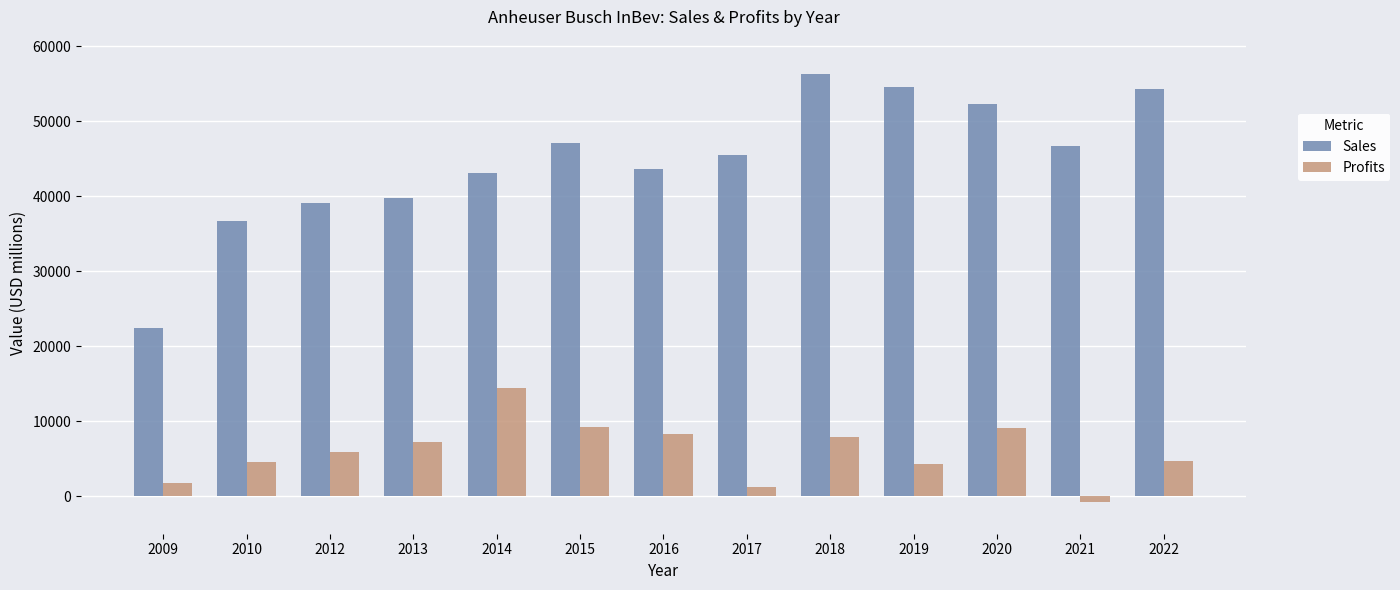

Which category has the highest value in the Profits series?

2014